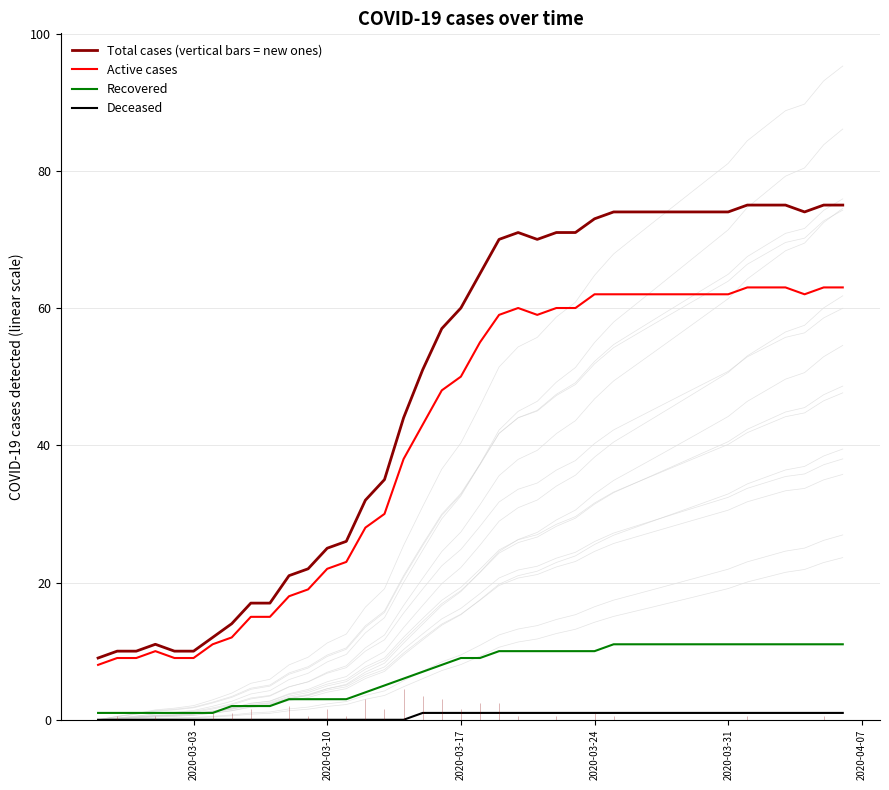

What is the sum of all Recovered values?

276